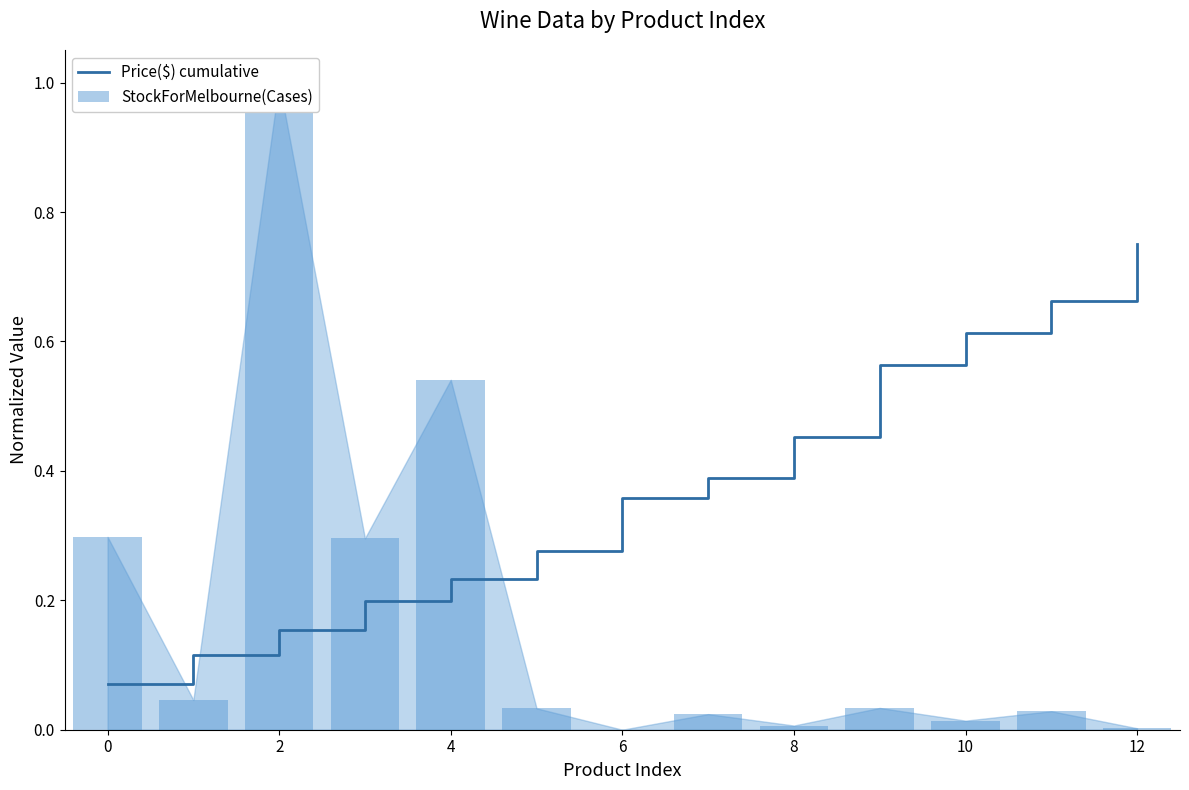

Does the chart contain stacked bars?

No